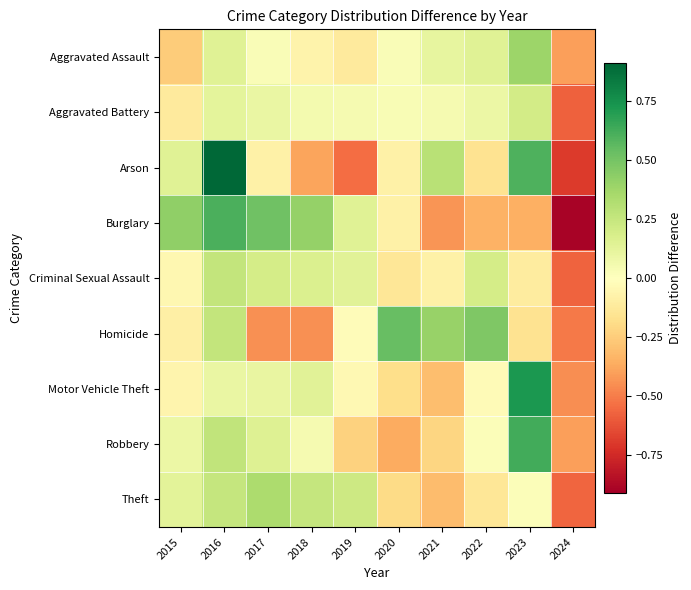

At how many categories does at least one series exceed 0?

9